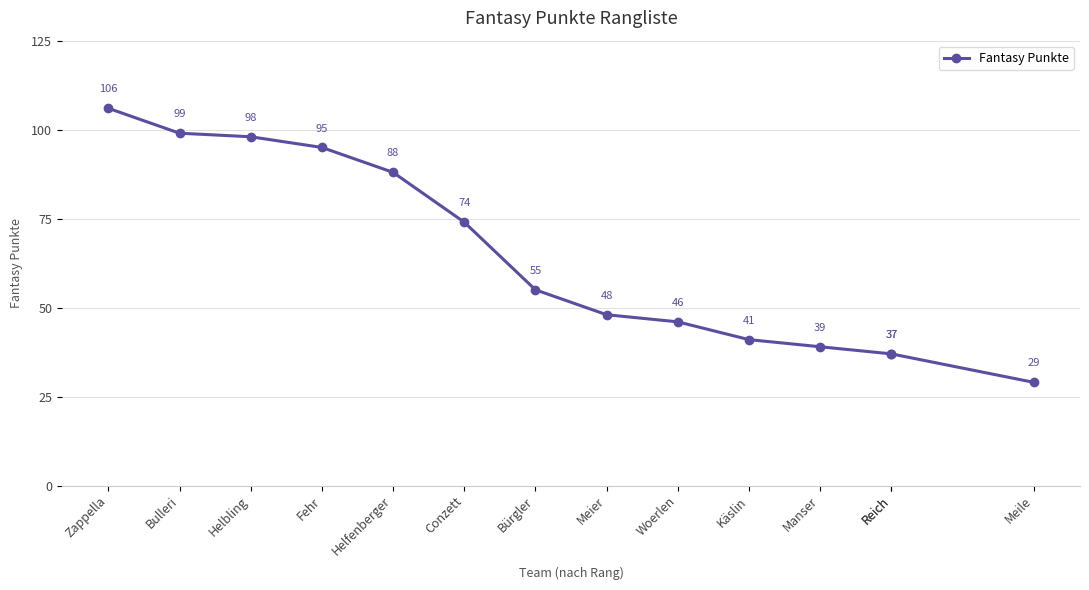

The value at Bürgler is 36. True or false?

False